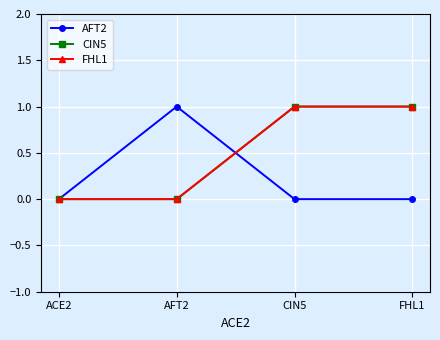

True or false: CIN5 and AFT2 cross at least once.

True